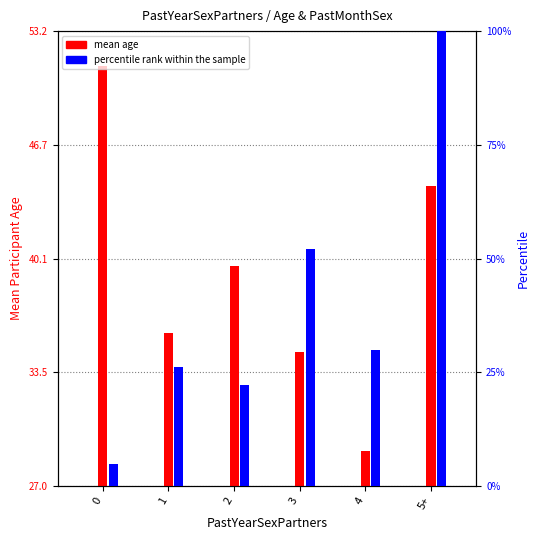

At which category is the sum across all series the highest?

5+